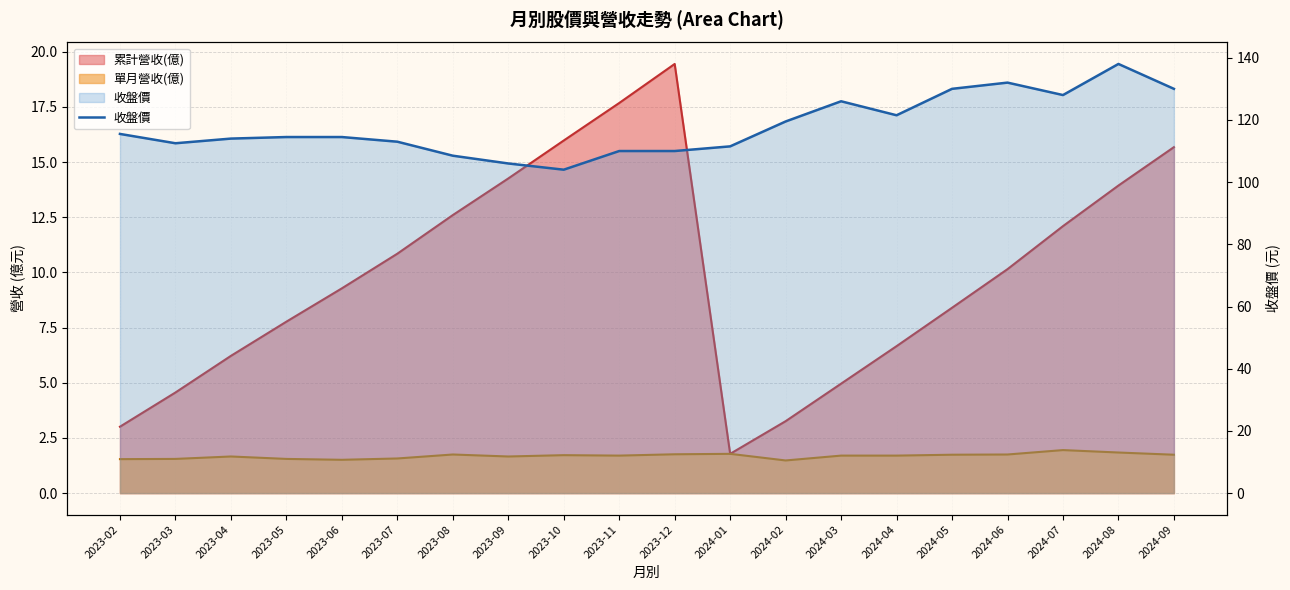

Which label corresponds to the largest value in the chart?

2024-08